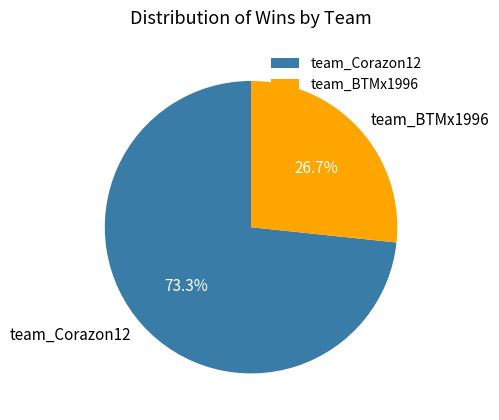

Which slice is the largest?

team_Corazon12